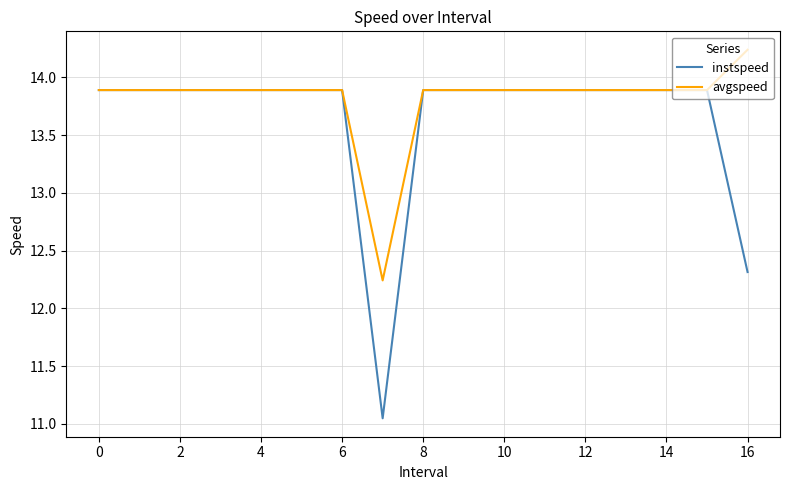

Does the chart display data point markers on the line(s)?

No